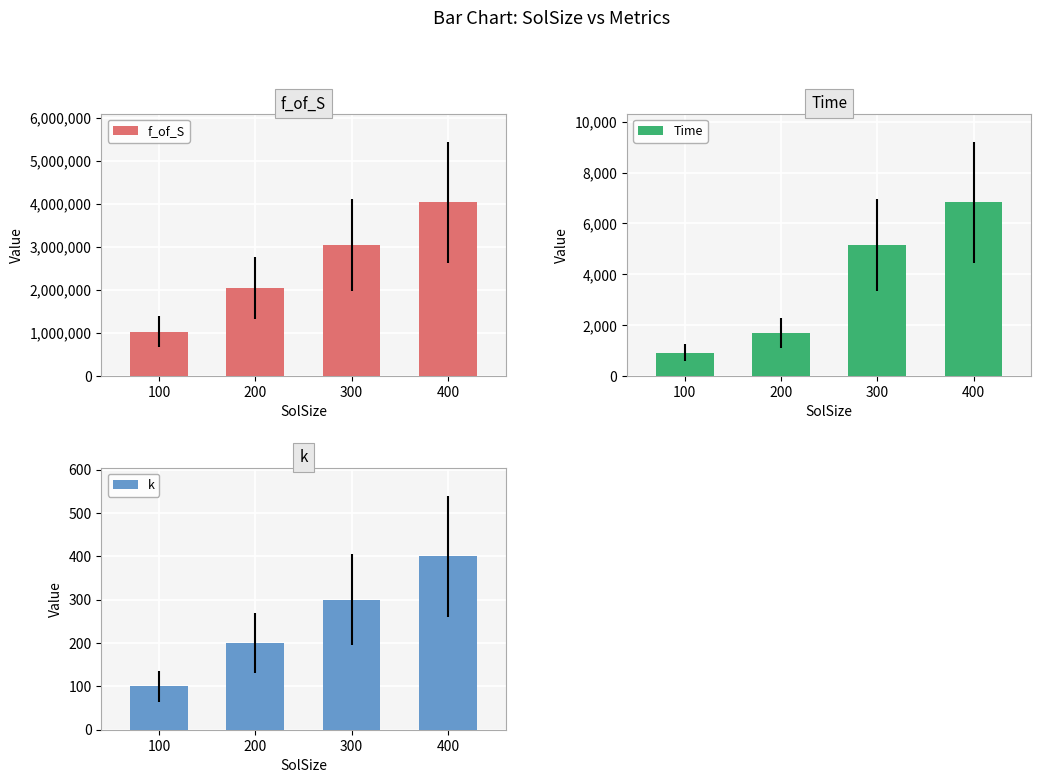

What is the difference between the highest and lowest values at 400?

4033632.0